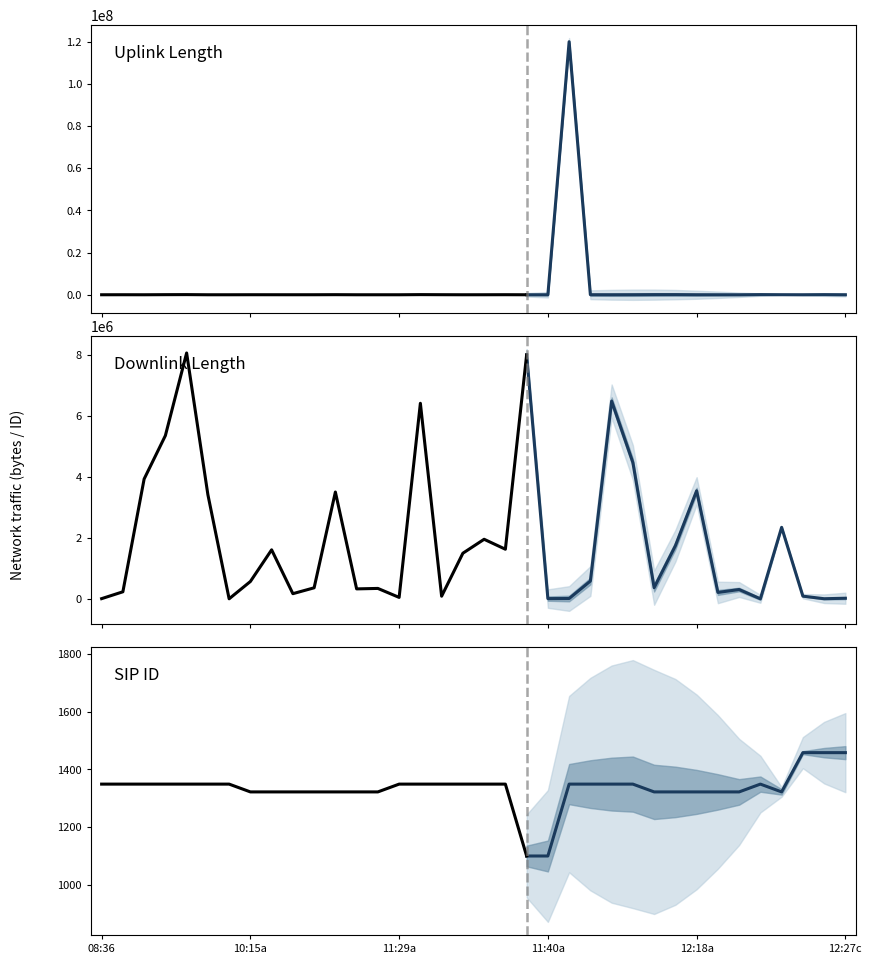

What is the difference between the maximum and minimum values in the sip_id series?

358